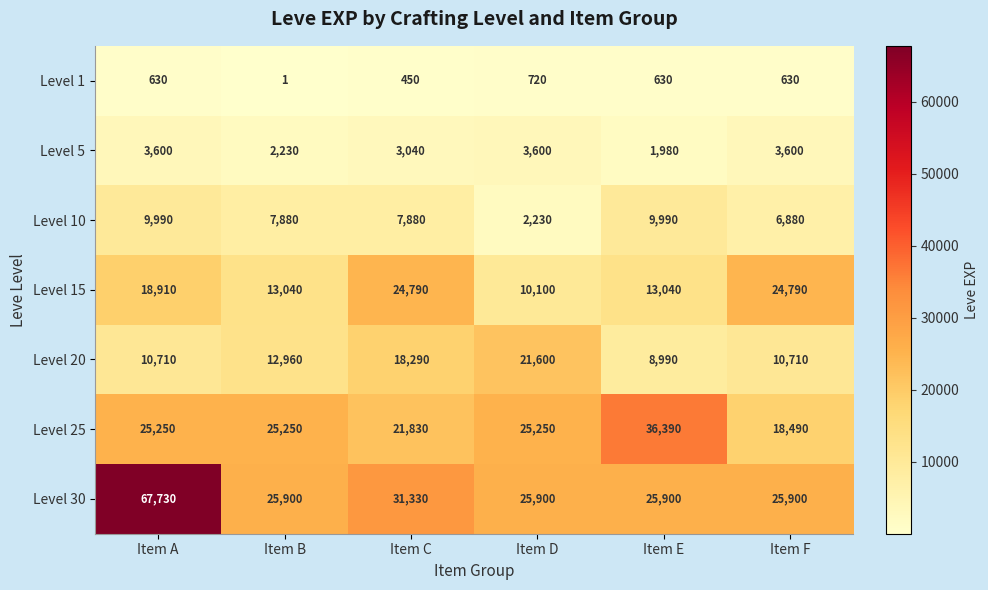

How many Level 5 values are between 2230 and 3600?

5